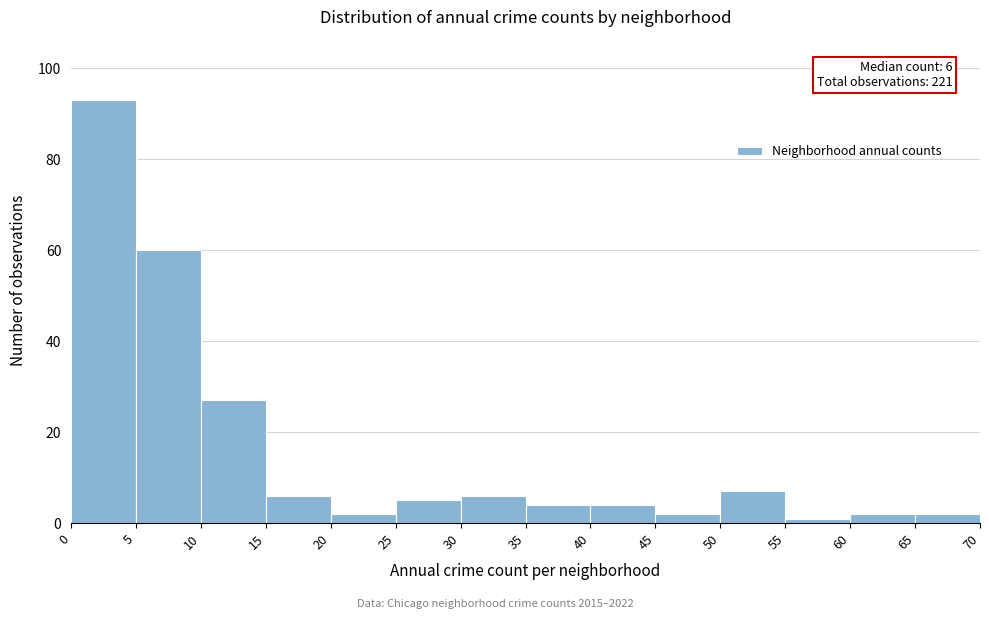

Over which range of the x-axis is the bar tallest?

0 to 5